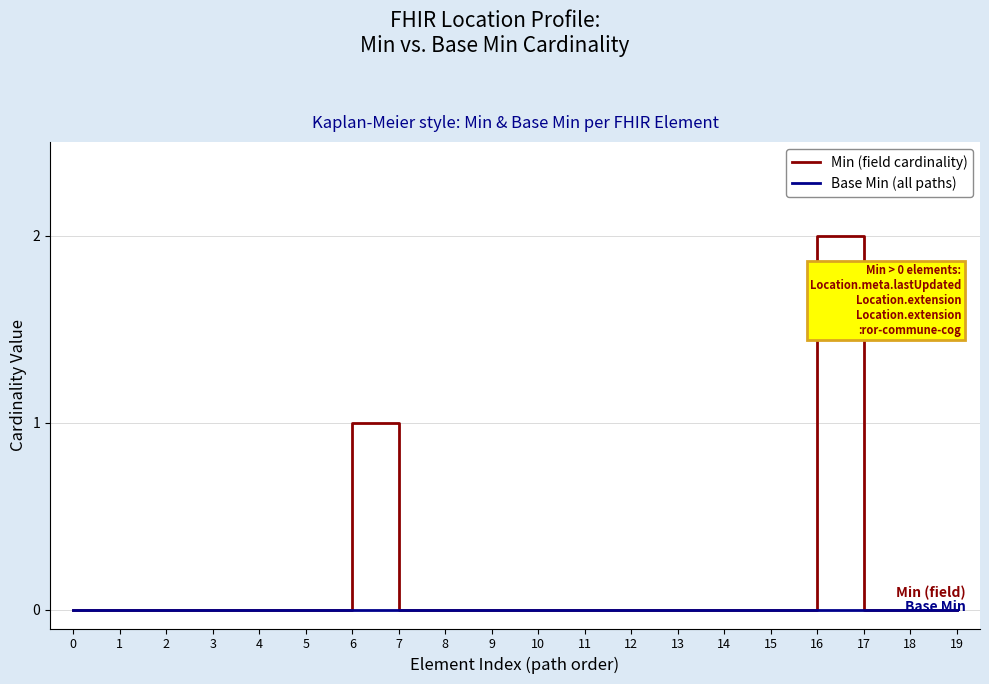

What is the highest value of the Min (field cardinality) series?

2